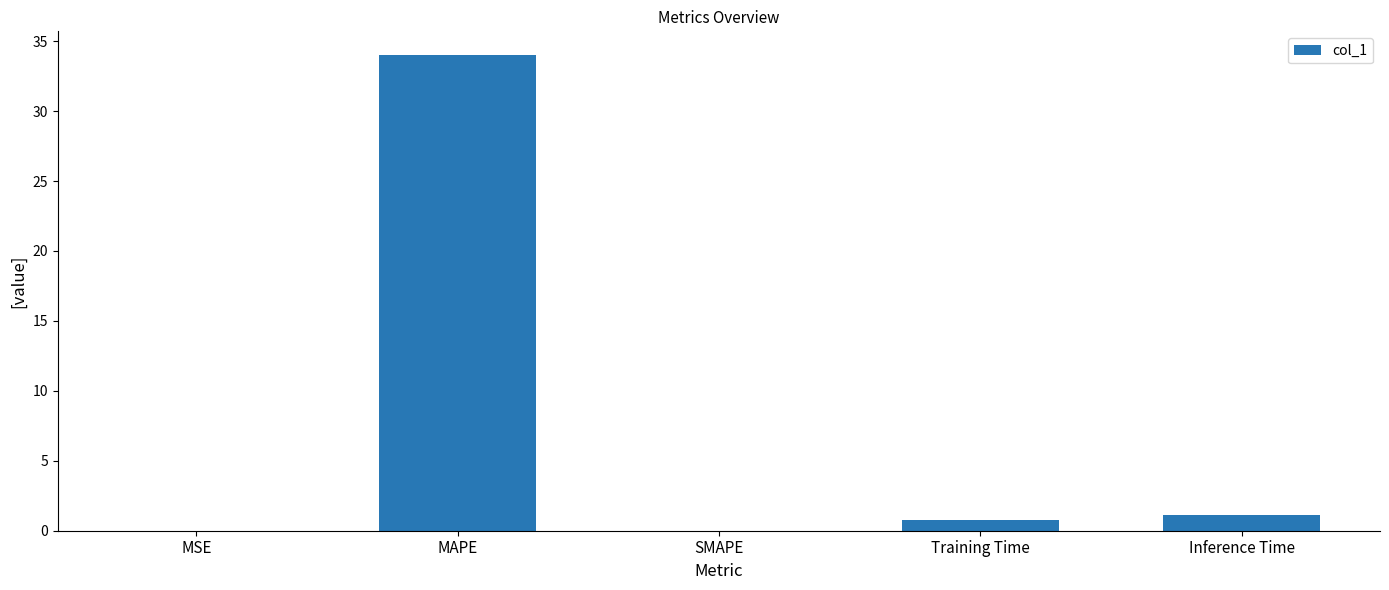

What is the sum of all values?

35.9